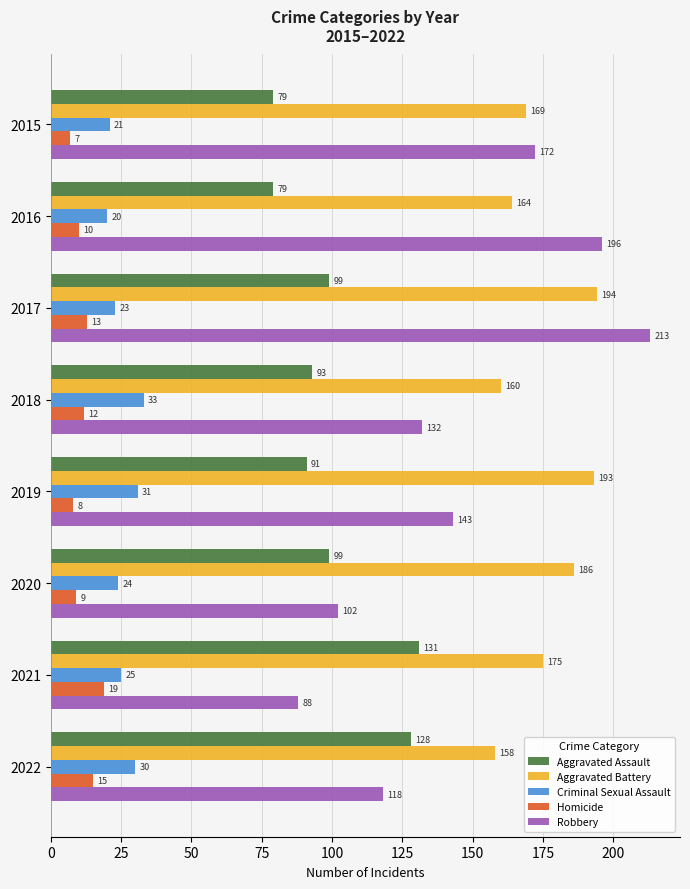

Is it true that Robbery equals 168 at 2022?

False